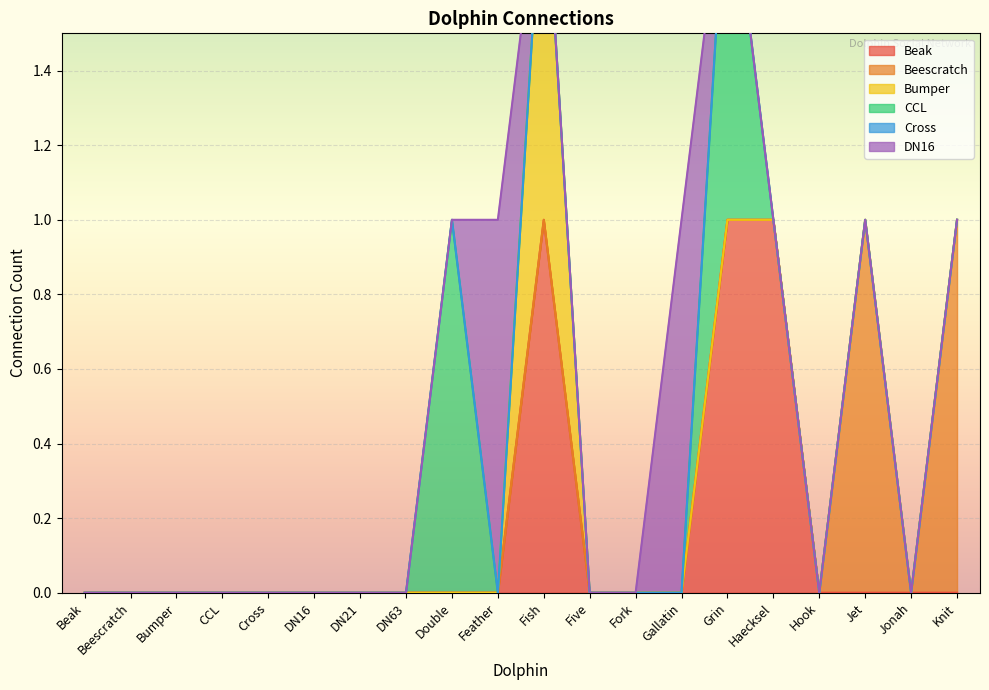

How many interior local valleys does the Beescratch series have?

1